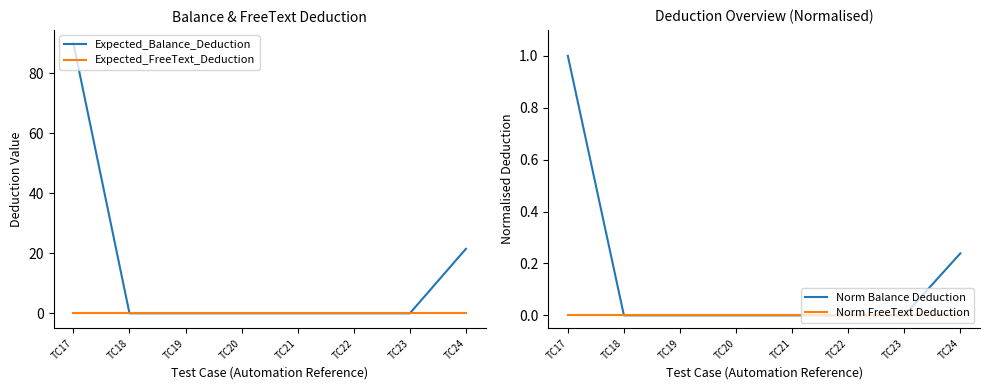

At which category is the sum across all series the highest?

TC17